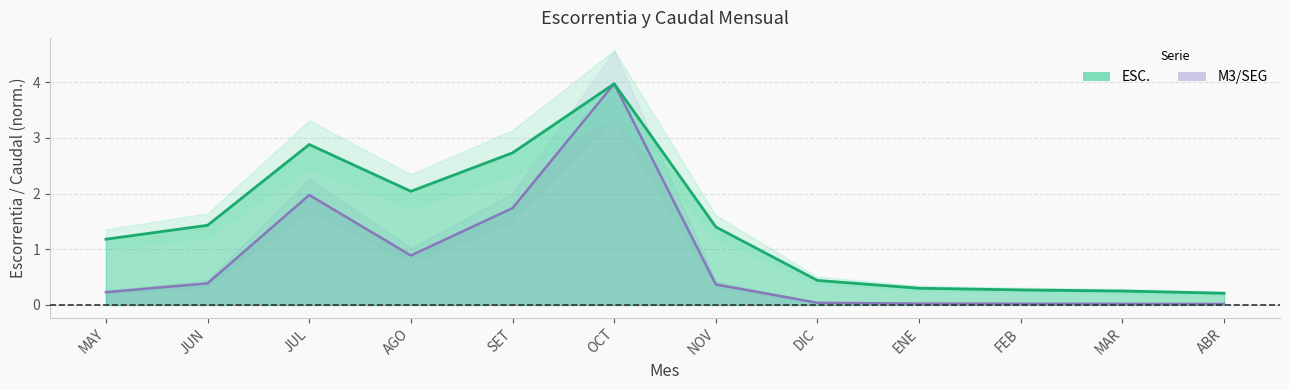

What position from the right is MAR?

2